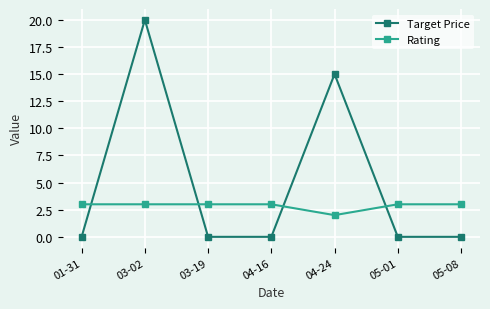

Count the number of data series in this chart.

2